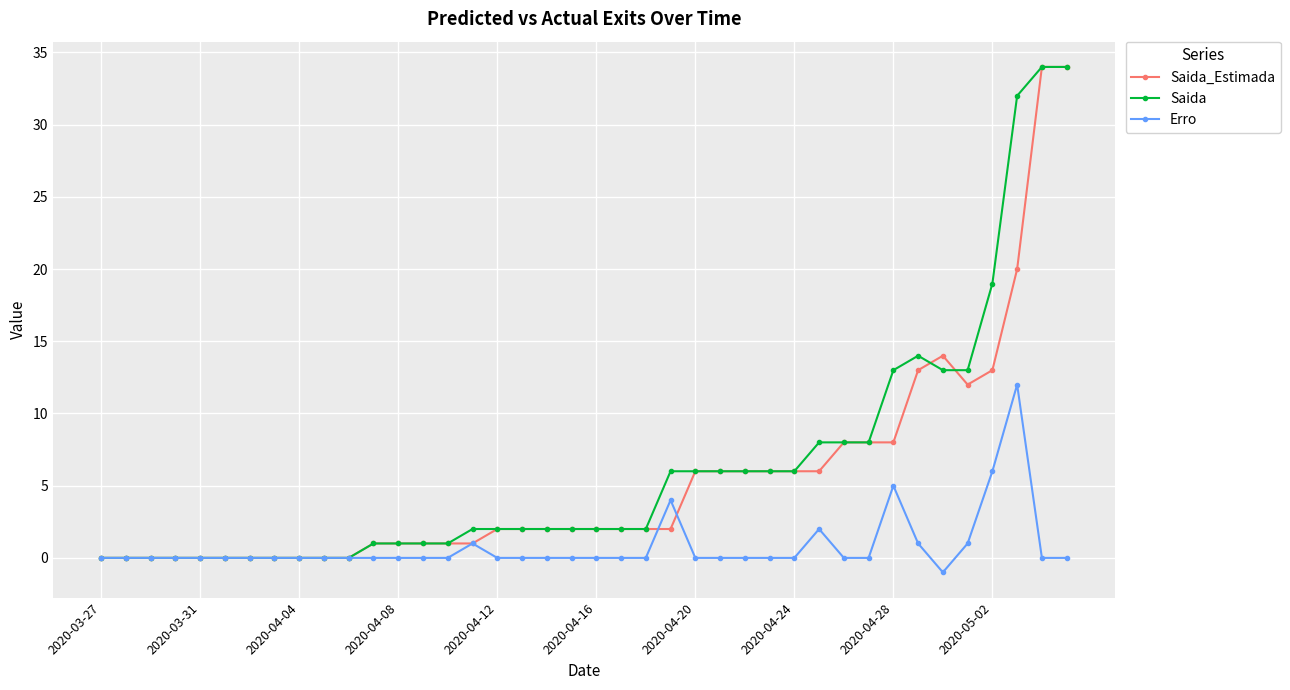

What is the greatest value displayed?

34